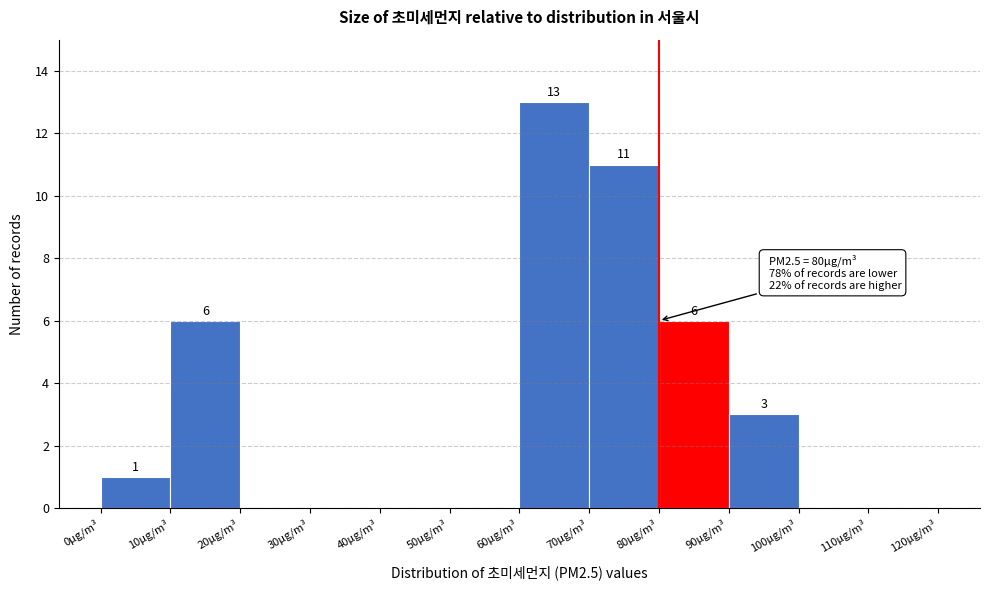

Which range on the x-axis has the tallest bar?

60 to 70